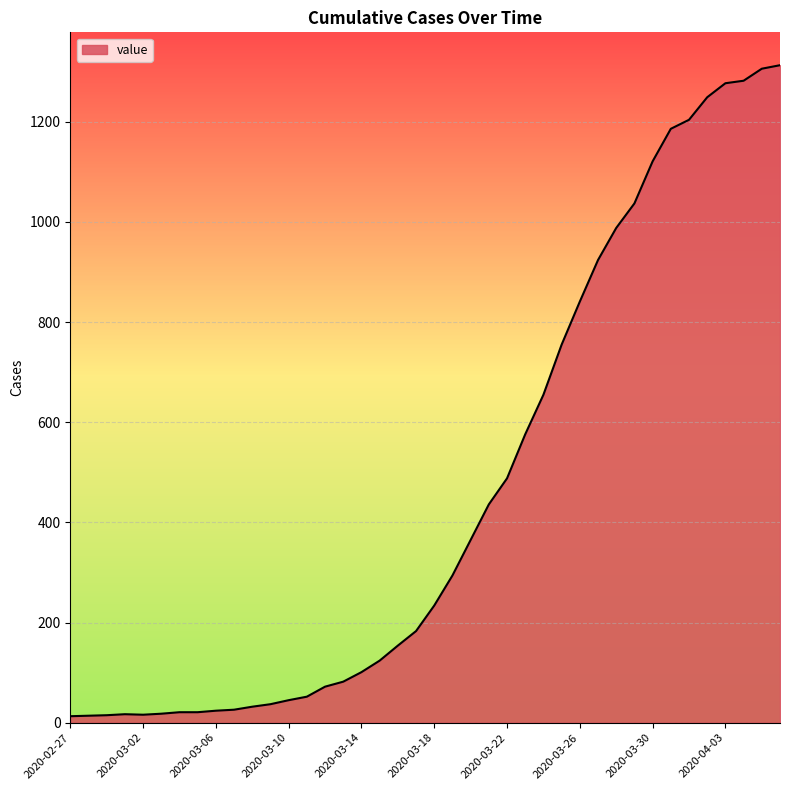

What is the maximum value shown in the chart?

1313